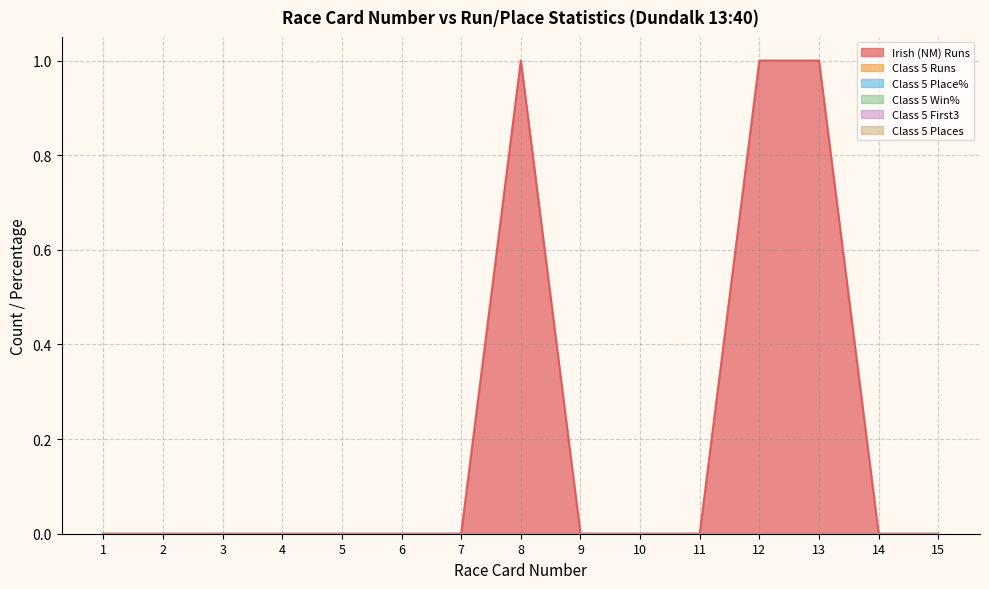

True or false: Class 5 Runs has more than 0 interior local peaks.

False